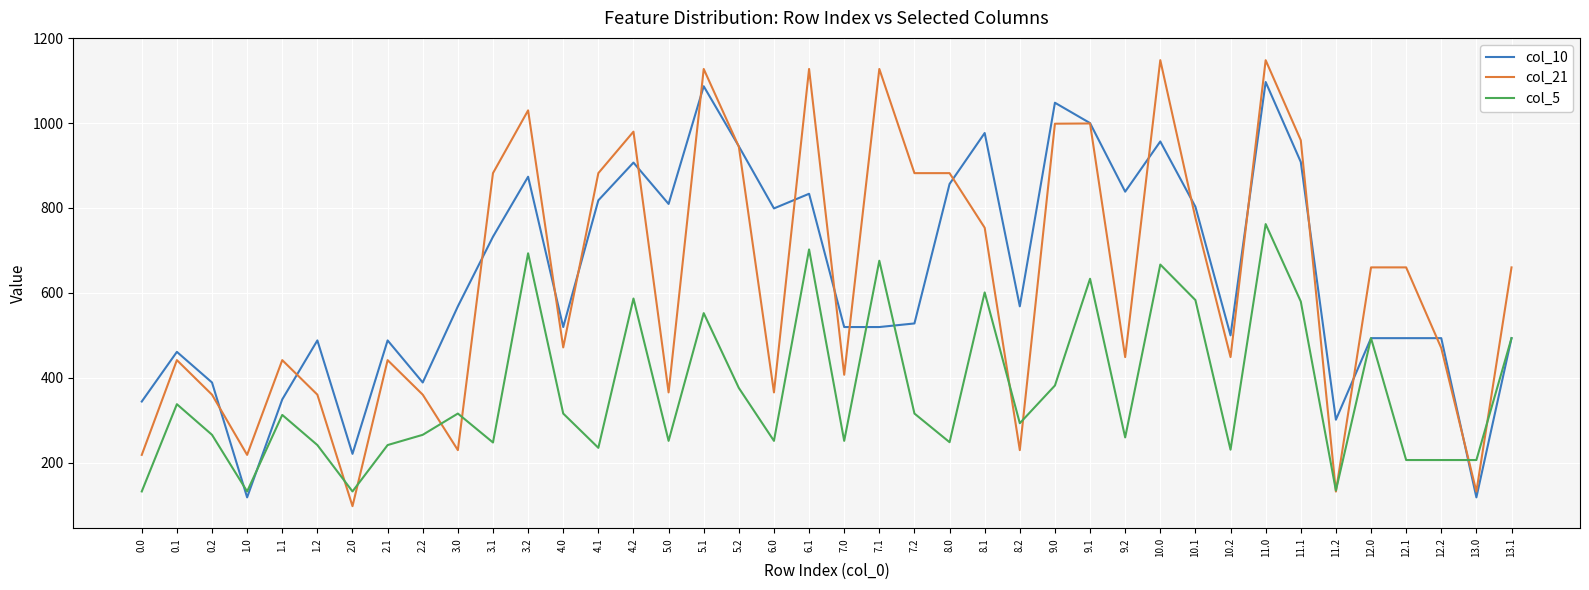

What are all the series names shown in the legend?

col_10, col_21, col_5